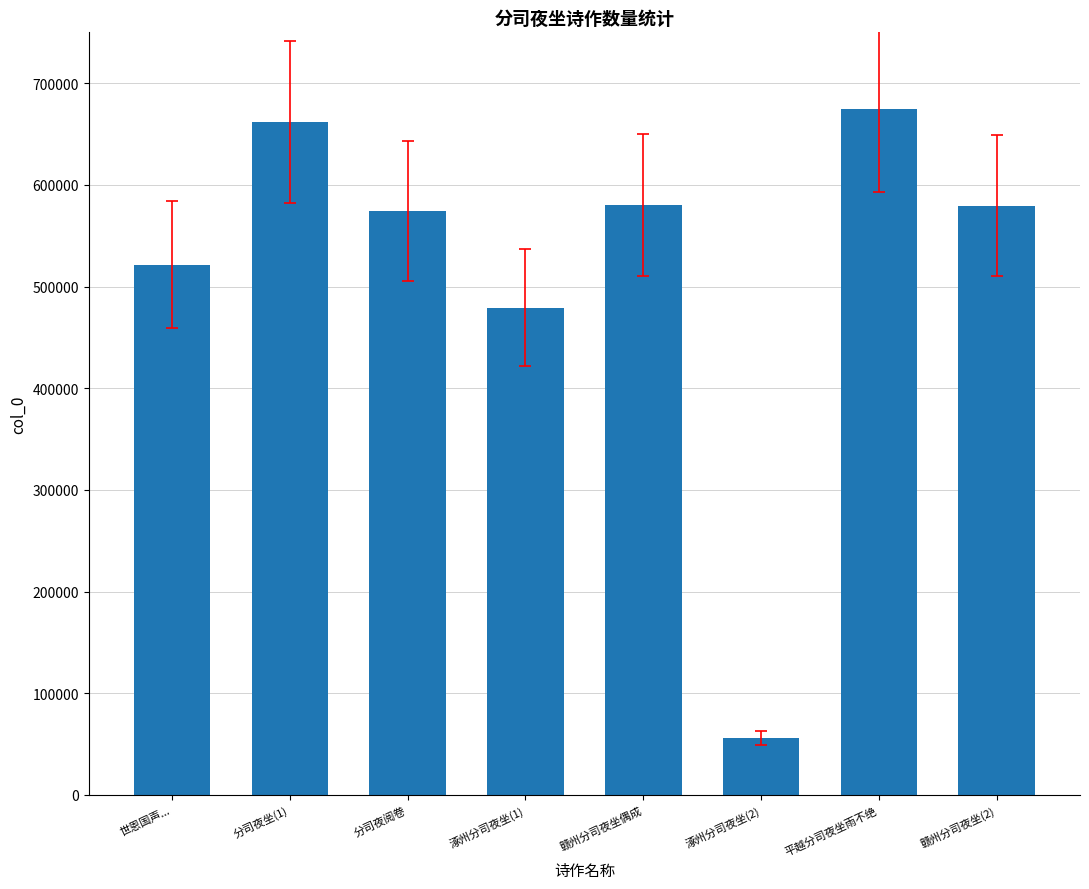

What is the sum of all values?

4127088